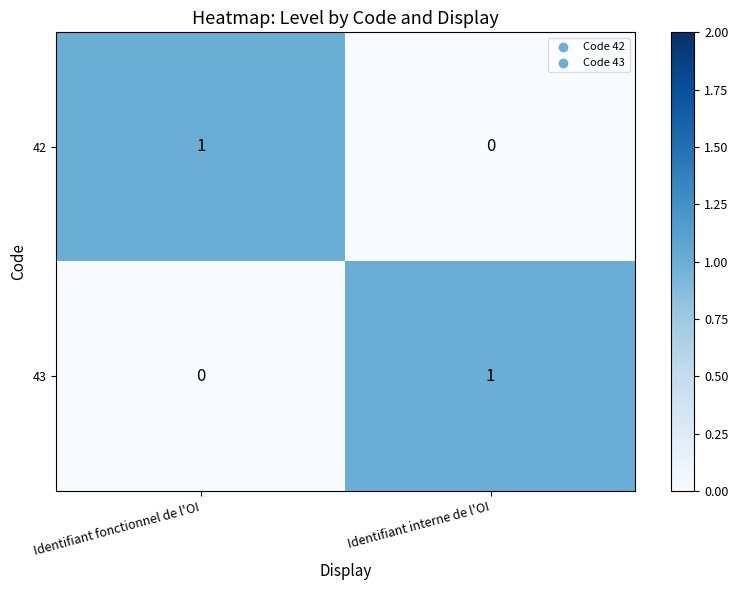

At which label is 43 closest to 0?

Identifiant fonctionnel de l'OI